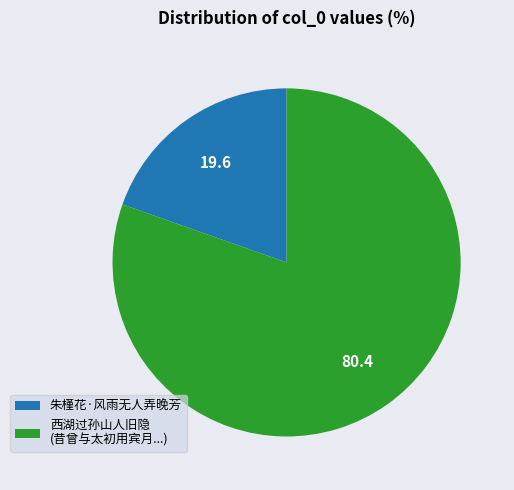

Between 朱槿花·风雨无人弄晚芳 and 西湖过孙山人旧隐 (昔曾与太初用宾月...), which is larger?

西湖过孙山人旧隐 (昔曾与太初用宾月...)